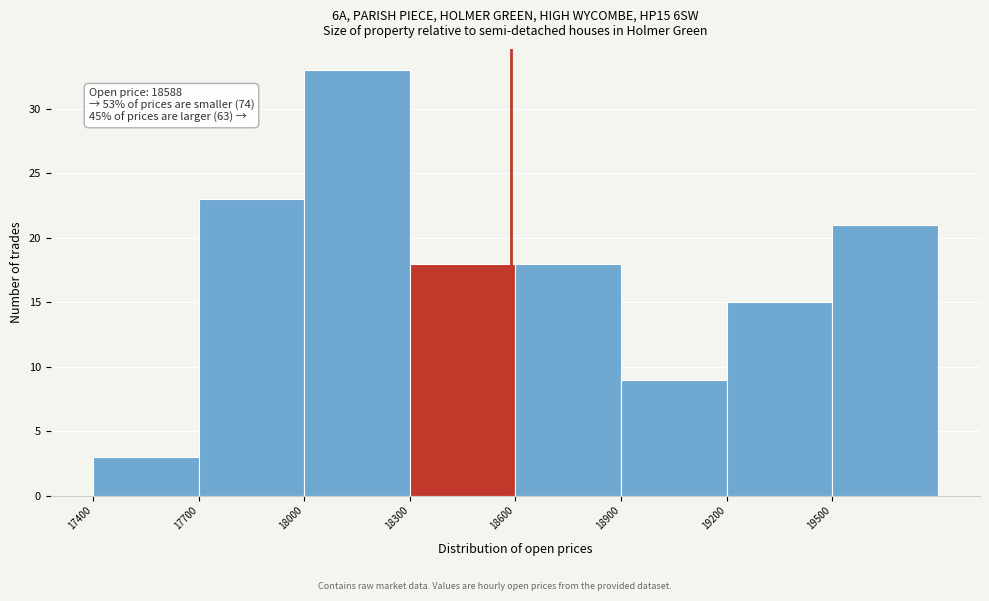

Over which range of the x-axis is the bar tallest?

18000 to 18300